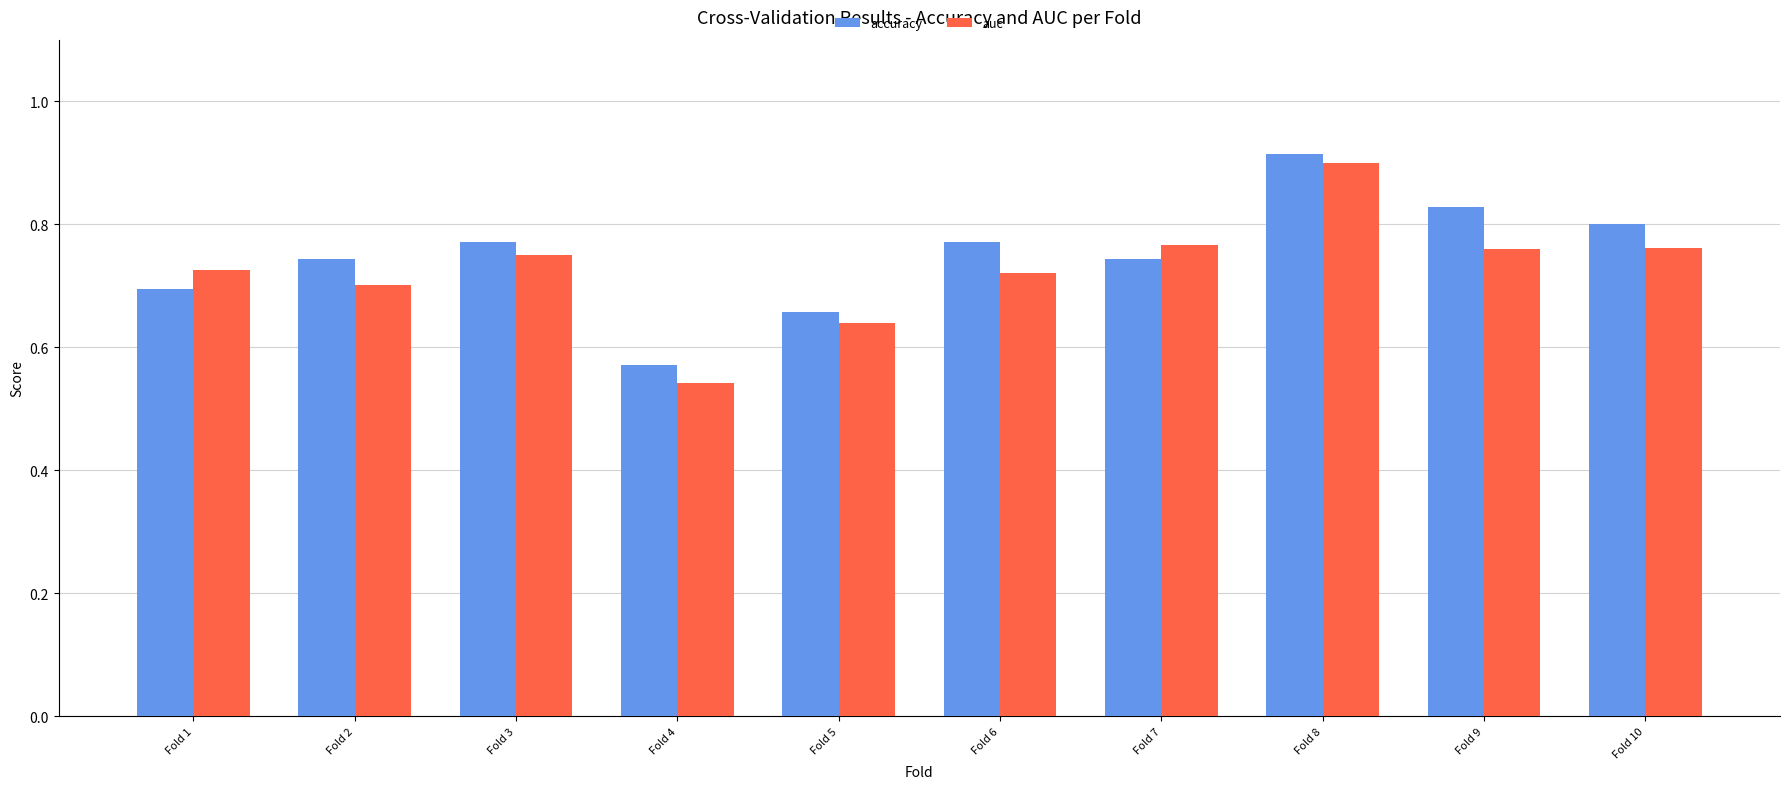

What is the sum of all auc values?

7.3